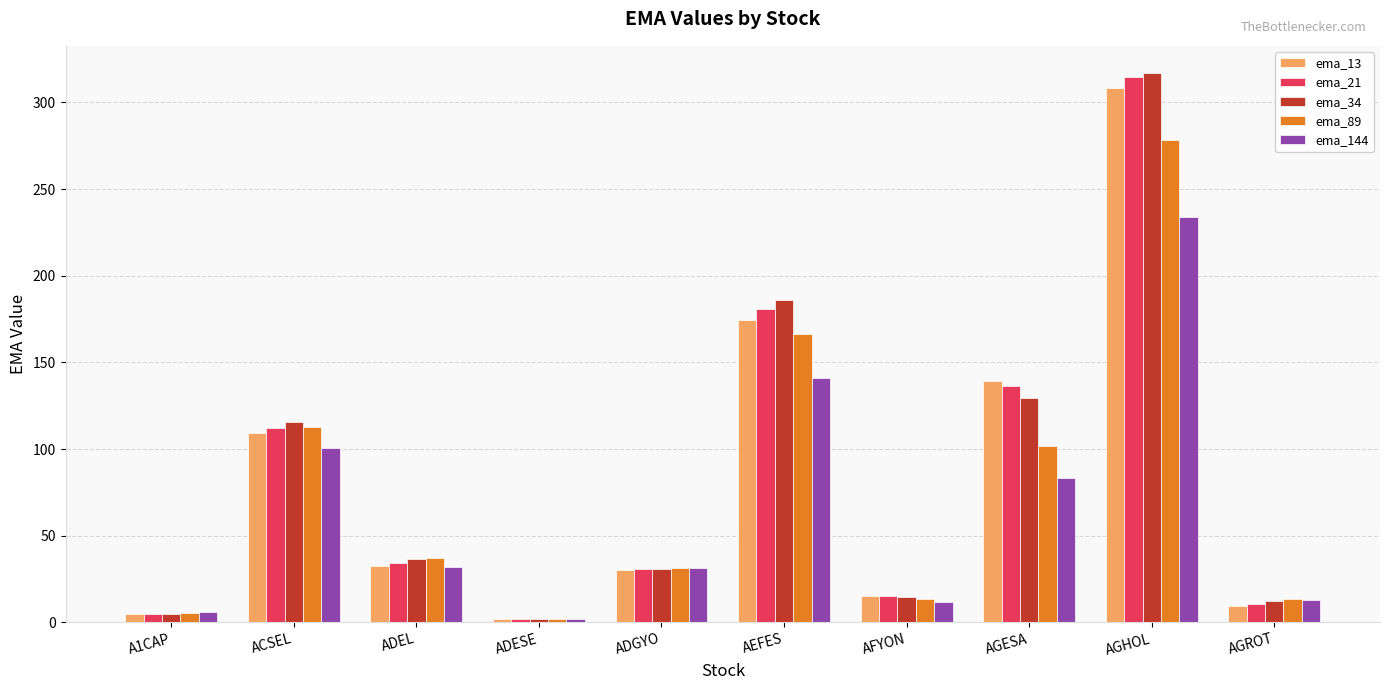

What is the label of the 10th bar from the left?

AGROT